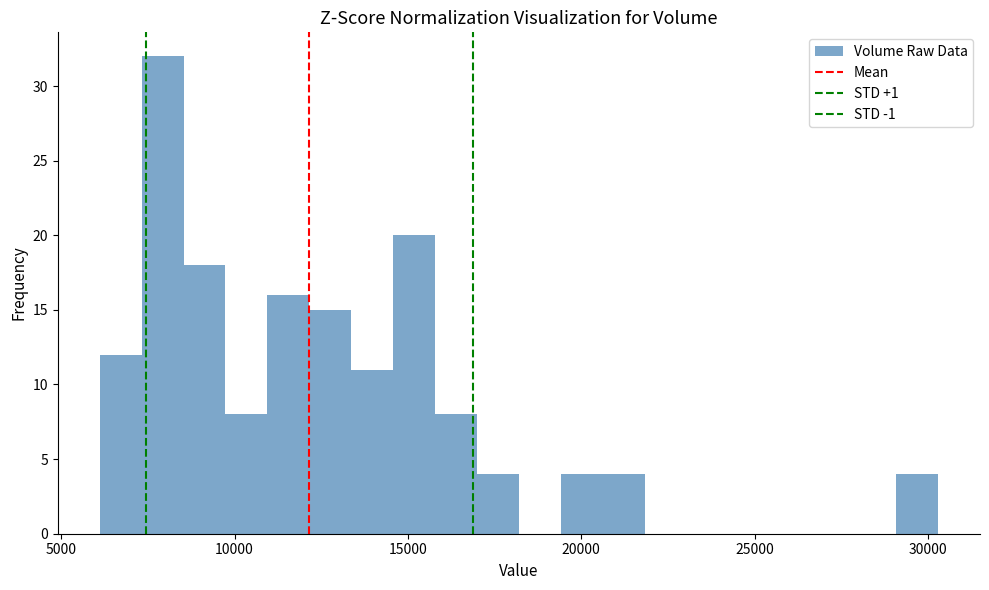

Around what value on the x-axis is the tallest bar? Give the approximate position of its centre, as read against the axis.

8000